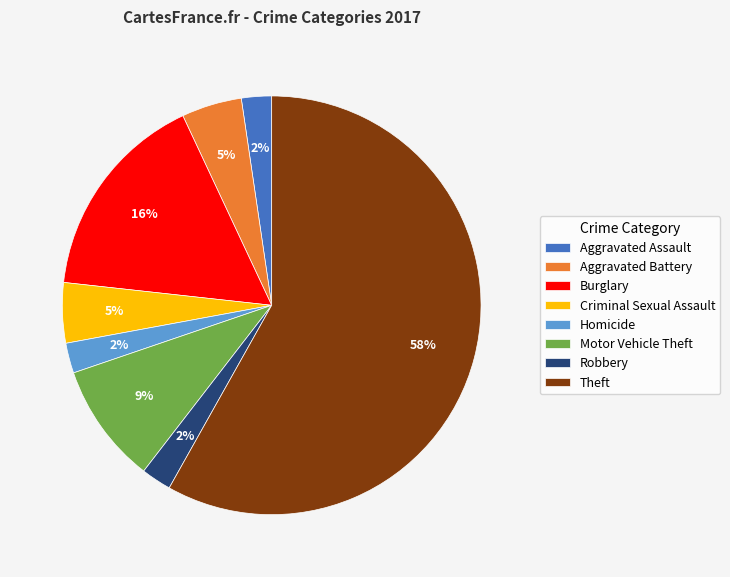

True or false: Robbery accounts for 15% of the total.

False